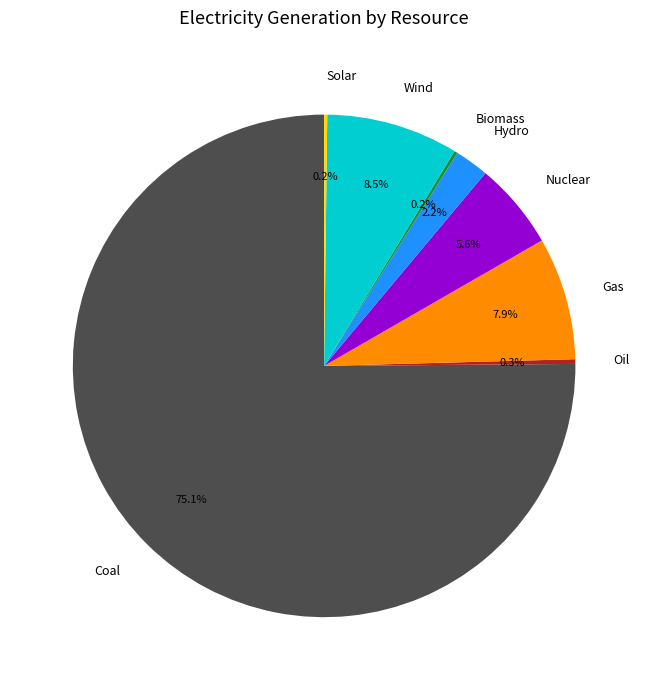

Which slice is the largest?

Coal